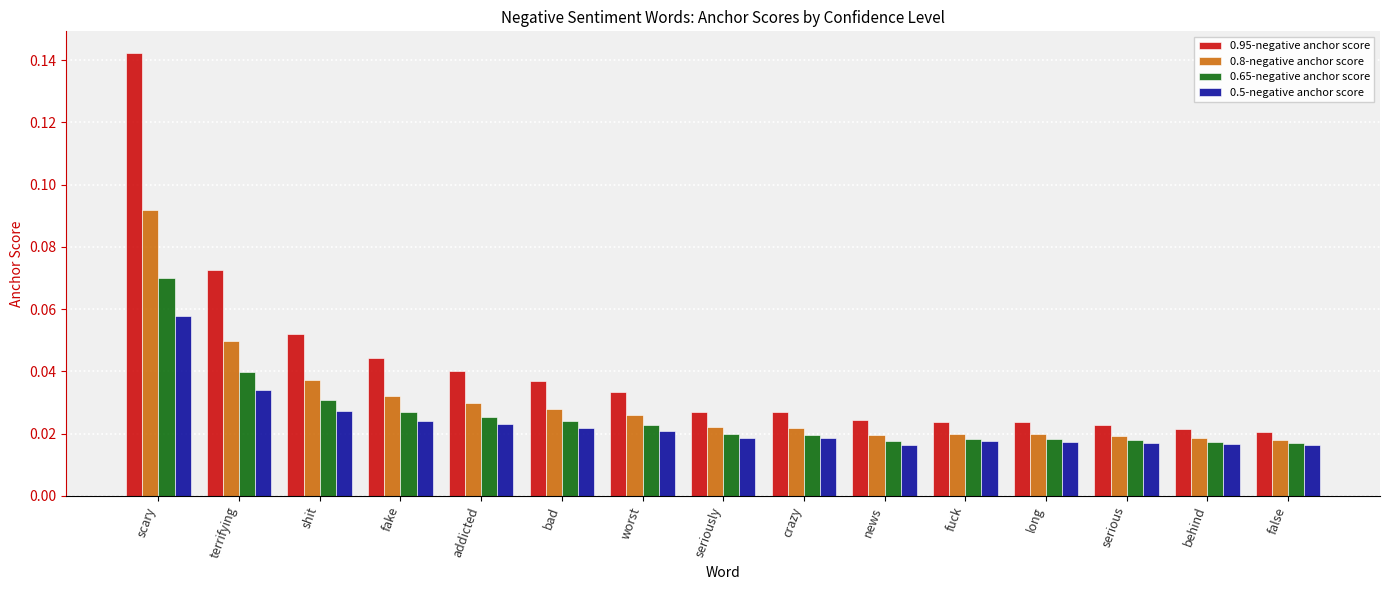

Is the value of 0.5-negative anchor score at shit greater than the value of 0.65-negative anchor score at seriously?

Yes